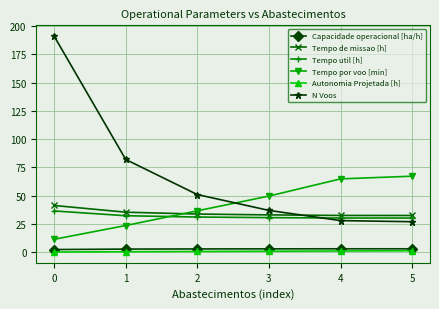

True or false: Tempo de missao [h] has a value of 32.5 at 5.

True